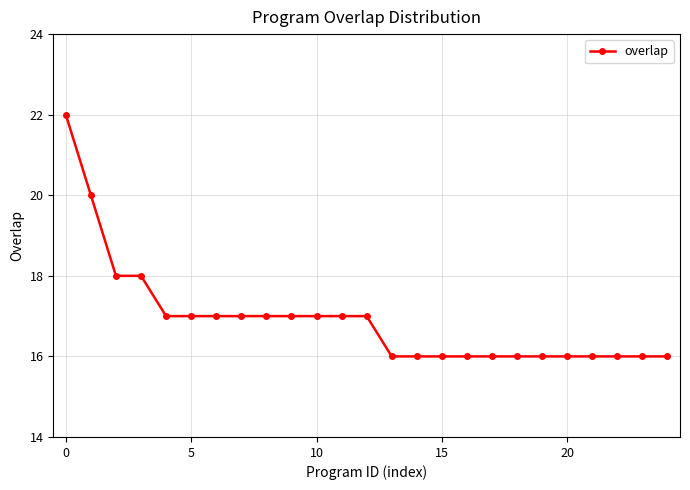

What is the sum of all values?

423